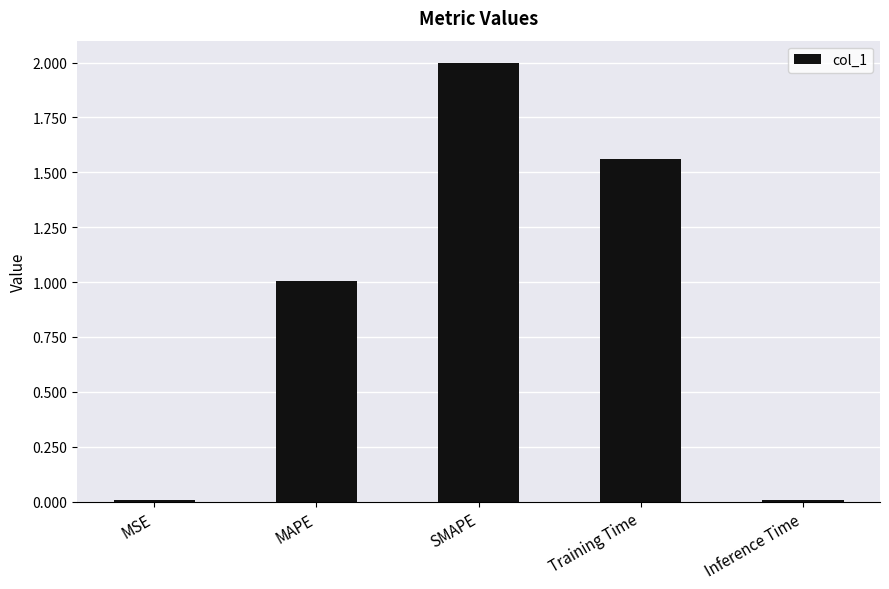

What is the sum of all values?

4.6